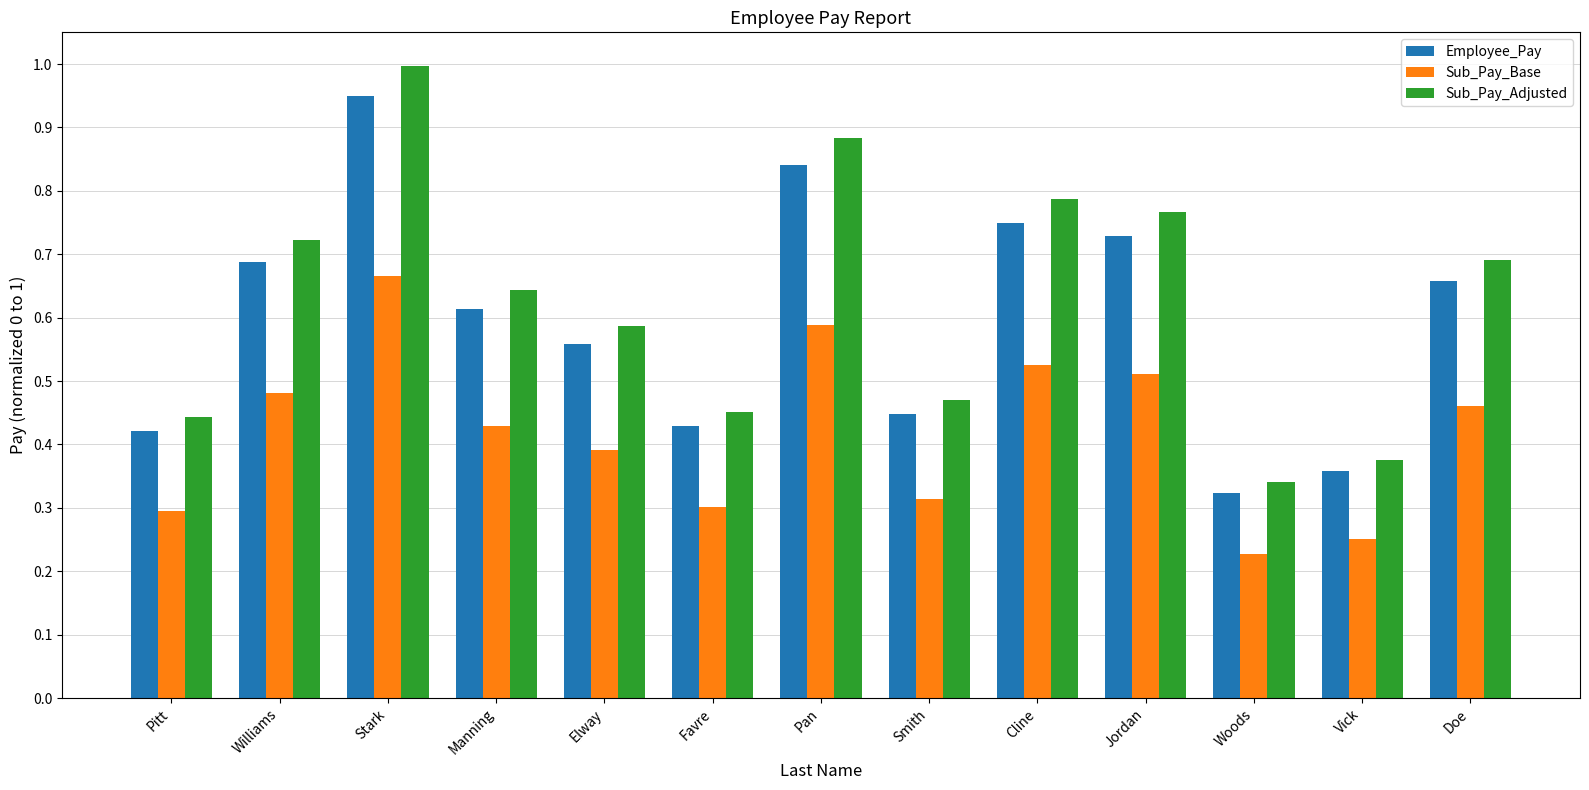

List the labels in order of Sub_Pay_Adjusted value, smallest first.

Woods, Vick, Pitt, Favre, Smith, Elway, Manning, Doe, Williams, Jordan, Cline, Pan, Stark